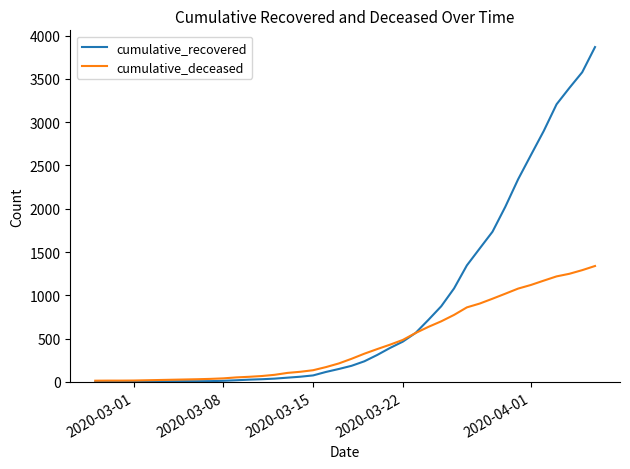

What is the highest value of the cumulative_recovered series?

3868